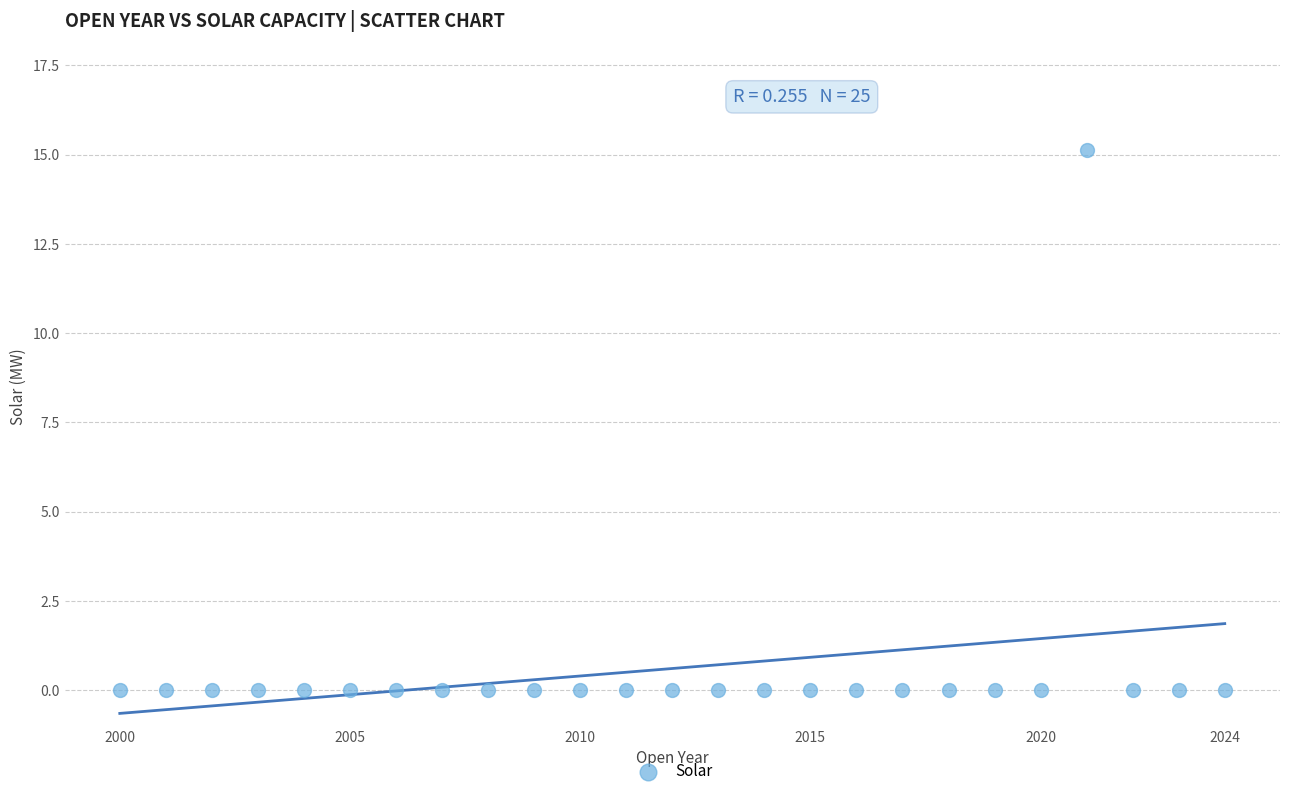

What is the range of Y values (max minus min)?

15.1